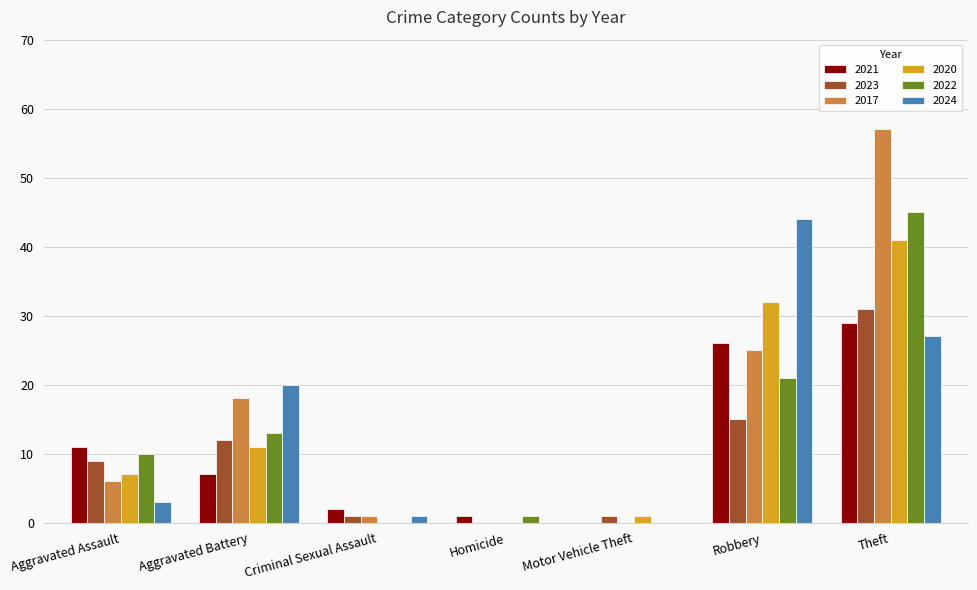

Is the value of 2021 at Aggravated Battery greater than the value of 2023 at Aggravated Battery?

No